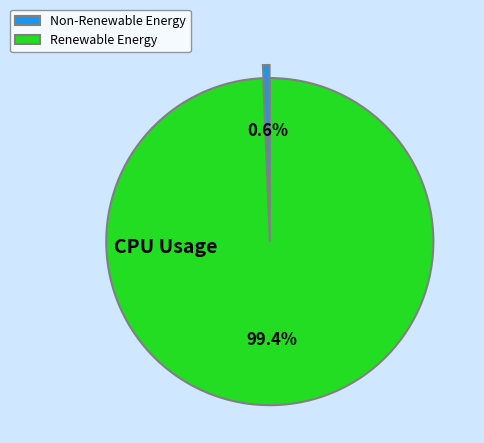

What is the smallest slice in the pie chart?

Non-Renewable Energy